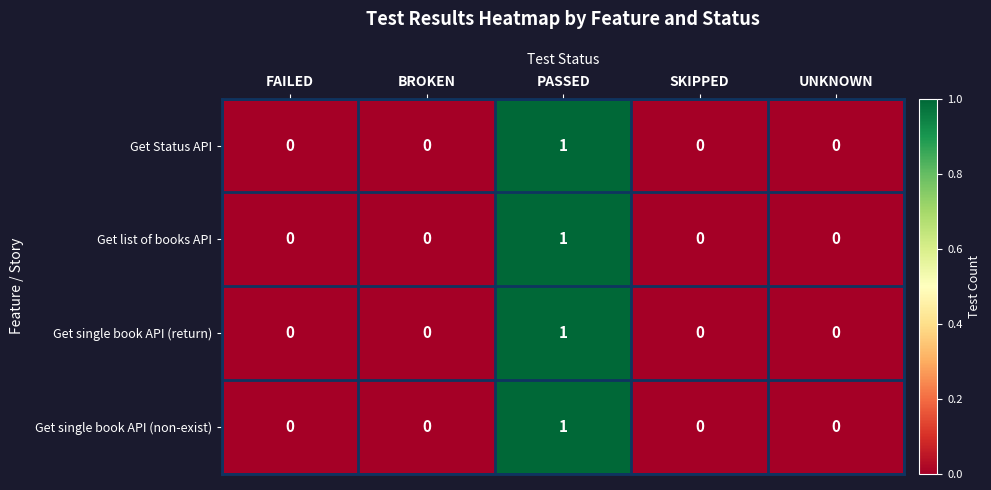

True or false: Get single book API (non-exist) has a value of 0 at UNKNOWN.

True